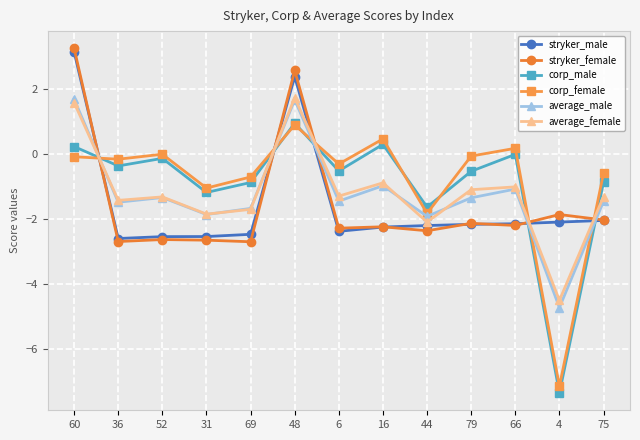

What is the label of the 1st point from the right?

75